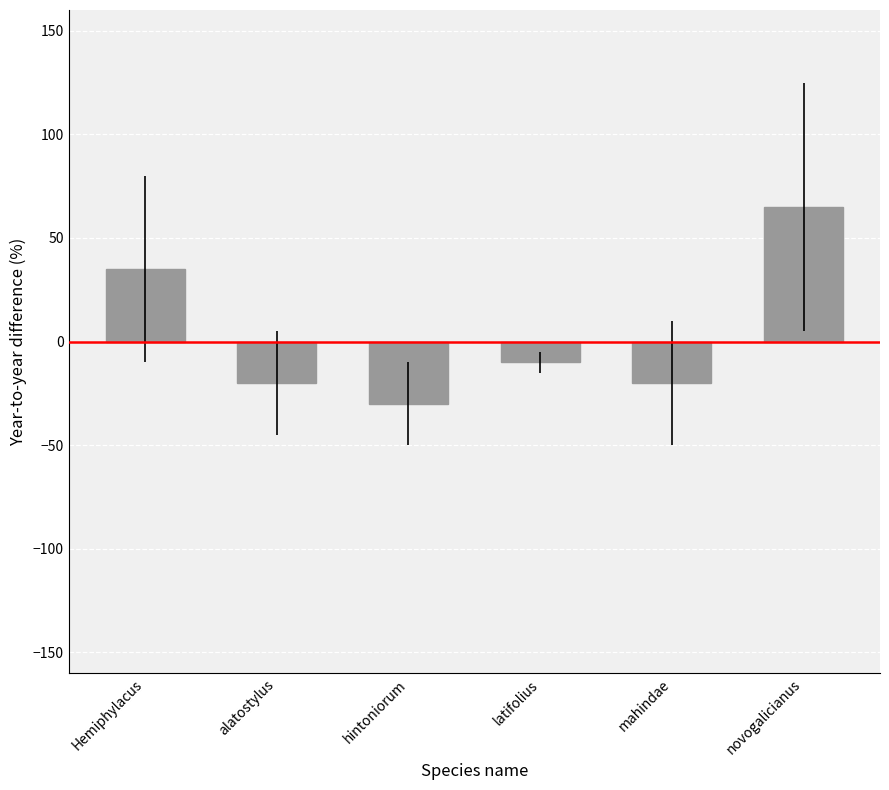

How many data points are less than -10?

3